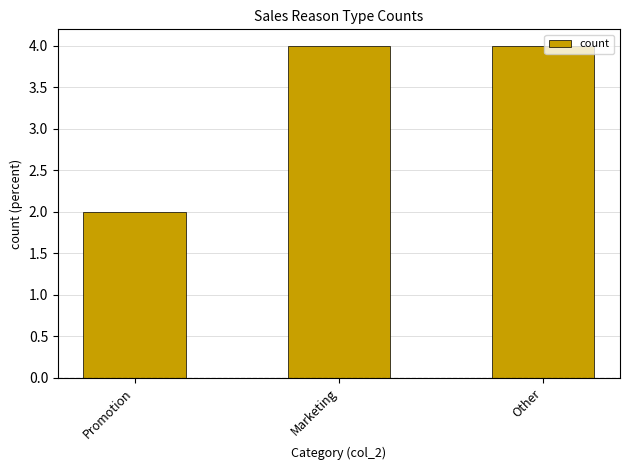

What is the average value?

3